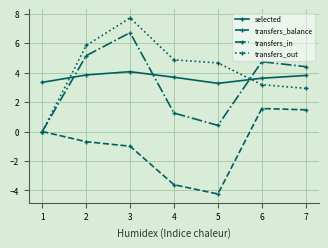

The transfers_balance series shows 3.8 at 1. True or false?

False